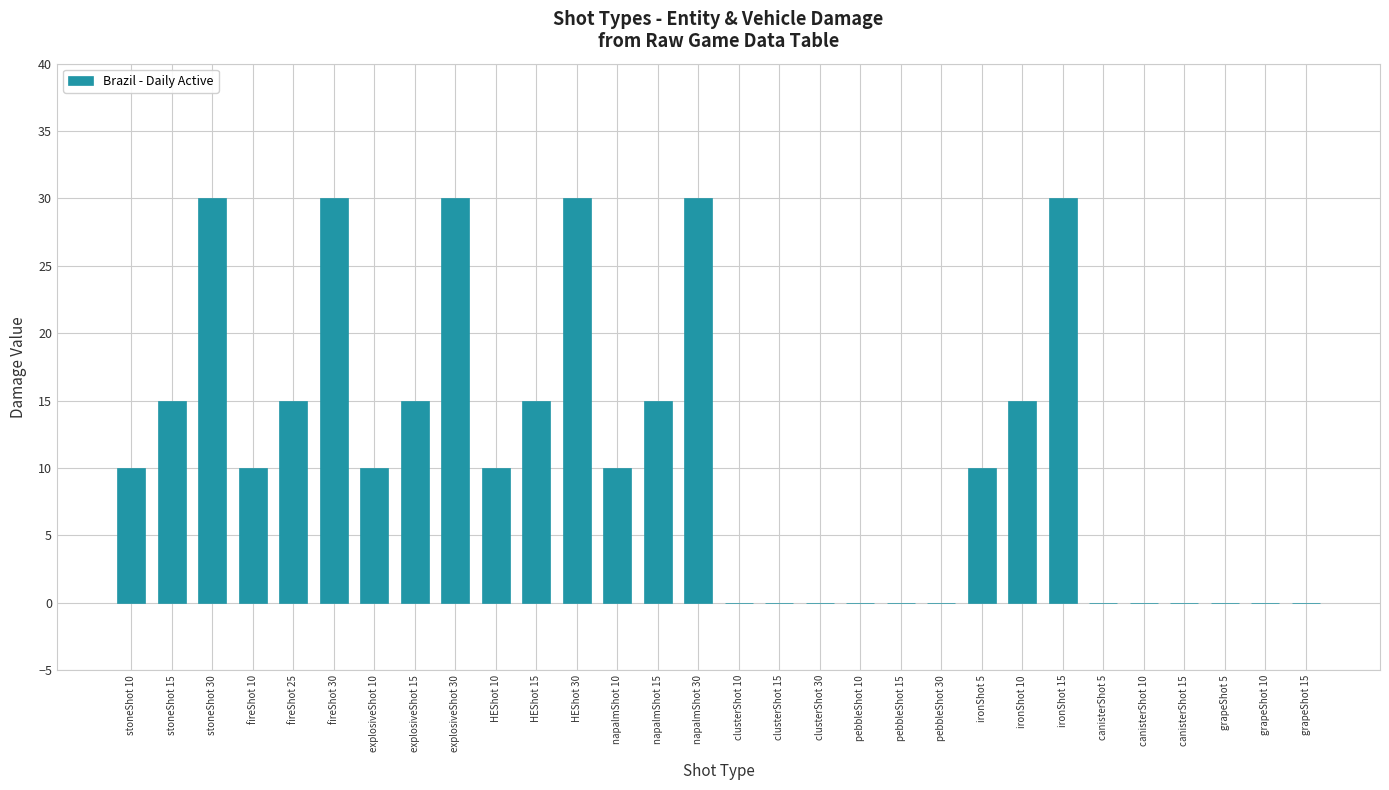

What is the sum of all values?

330